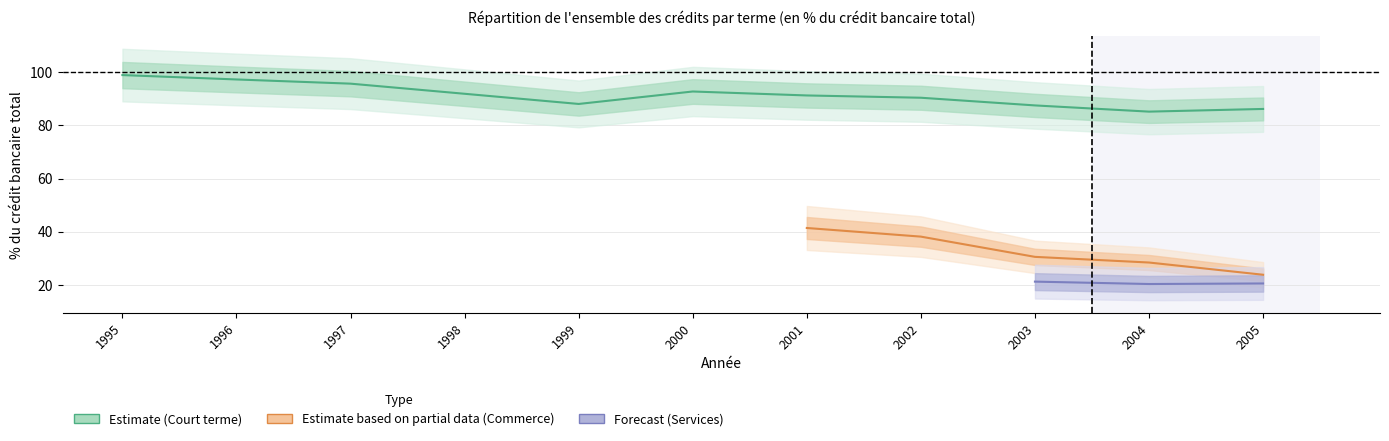

What is the value of the Services point at the 9th from the left?

21.2